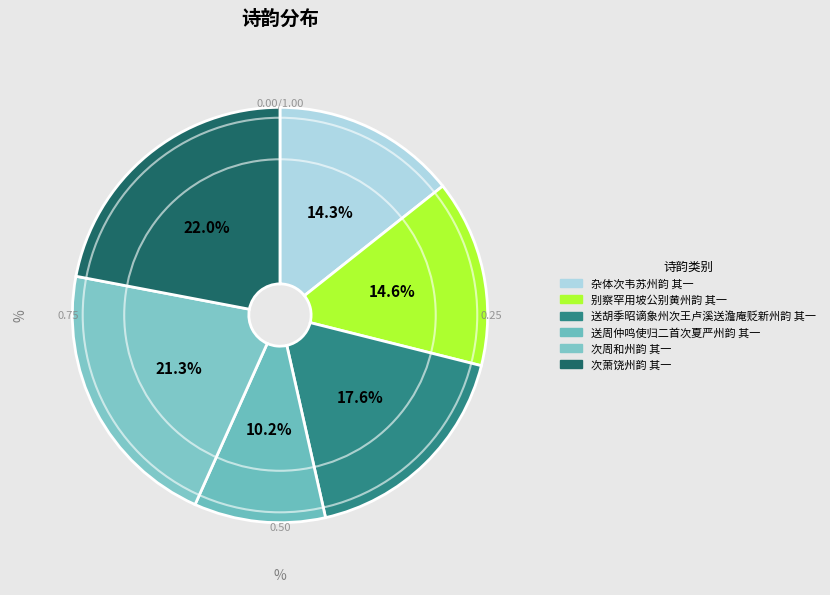

To the nearest percent, what portion does 次周和州韵 其一 represent?

21%